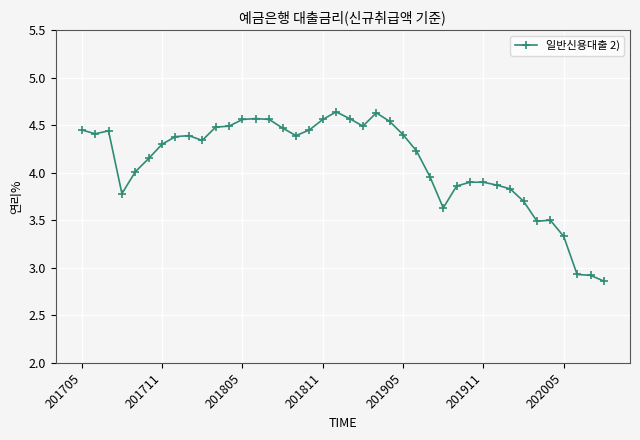

True or false: there are more than 1 points higher than both neighbors.

True